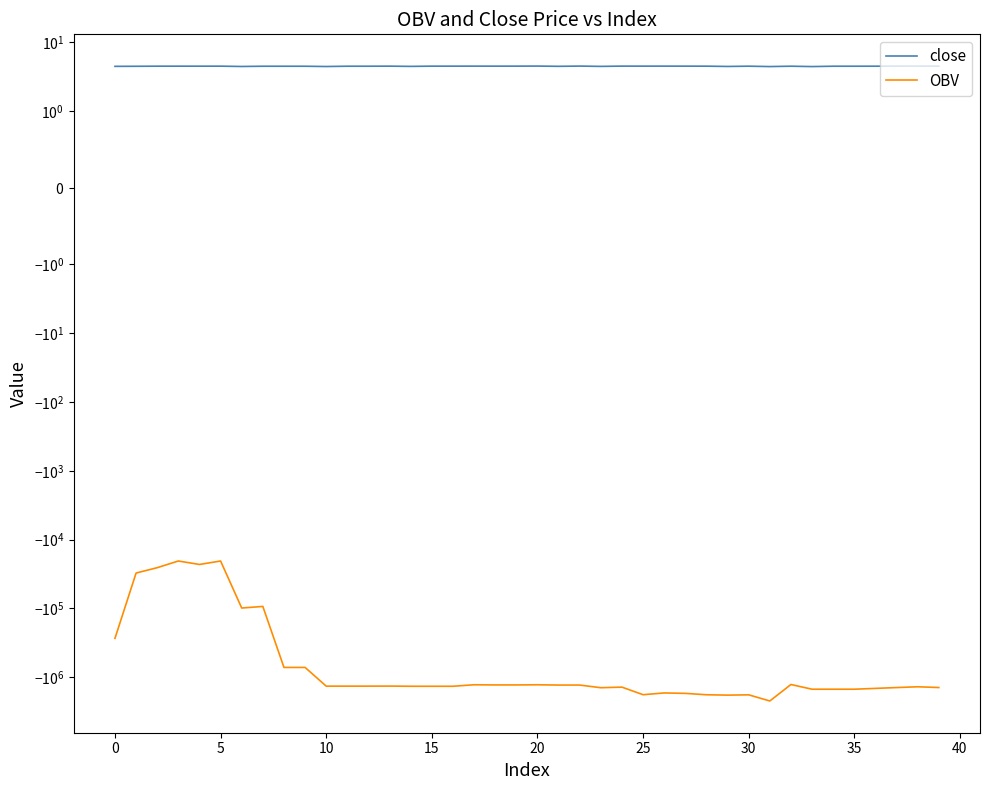

What is the label of the 40th point from the left?

39